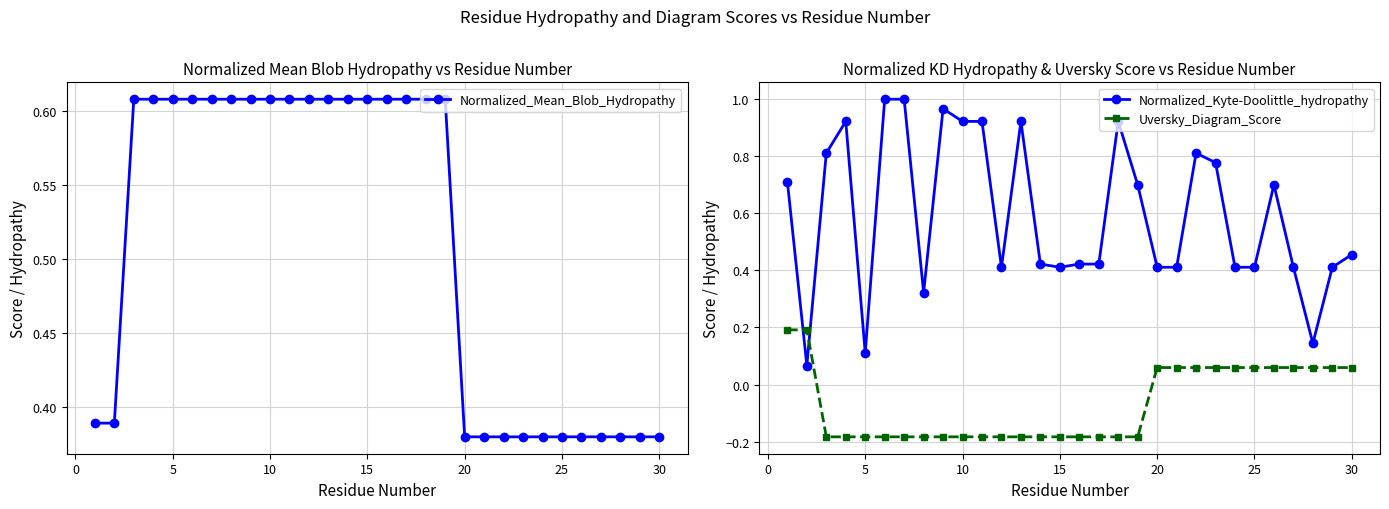

After their last crossing, which series has the higher values: Normalized_Kyte-Doolittle_hydropathy or Uversky_Diagram_Score?

Normalized_Kyte-Doolittle_hydropathy